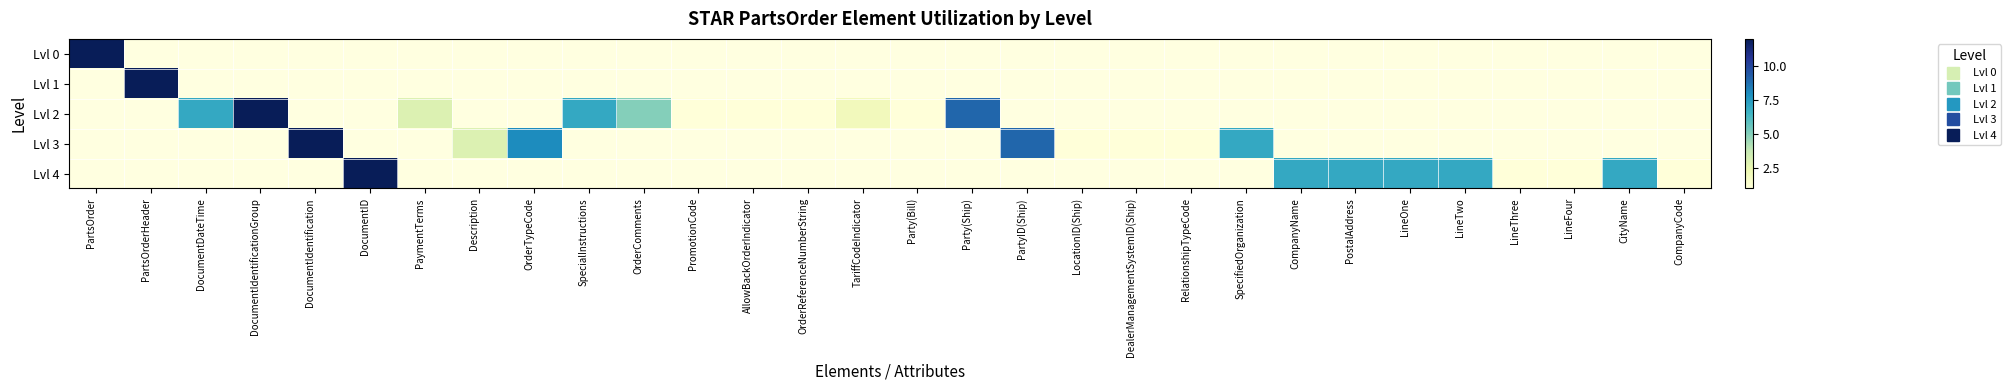

Between OrderComments and PromotionCode, which is larger?

OrderComments